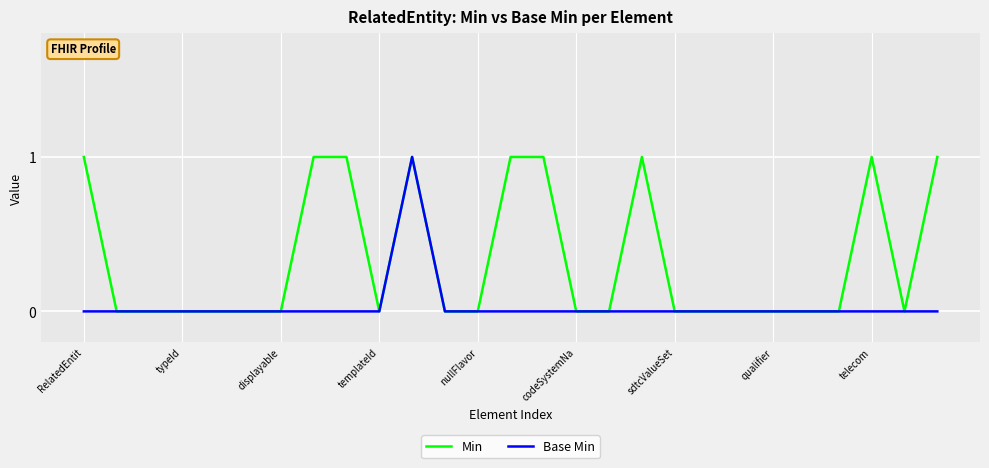

What is the difference between the maximum and minimum values in the Base Min series?

1